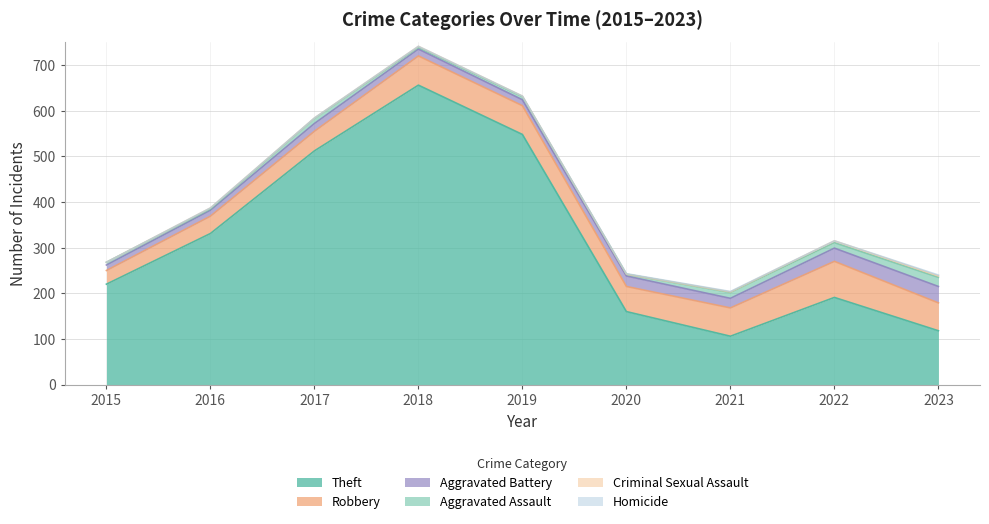

What are all the series names shown in the legend?

Theft, Robbery, Aggravated Battery, Aggravated Assault, Criminal Sexual Assault, Homicide